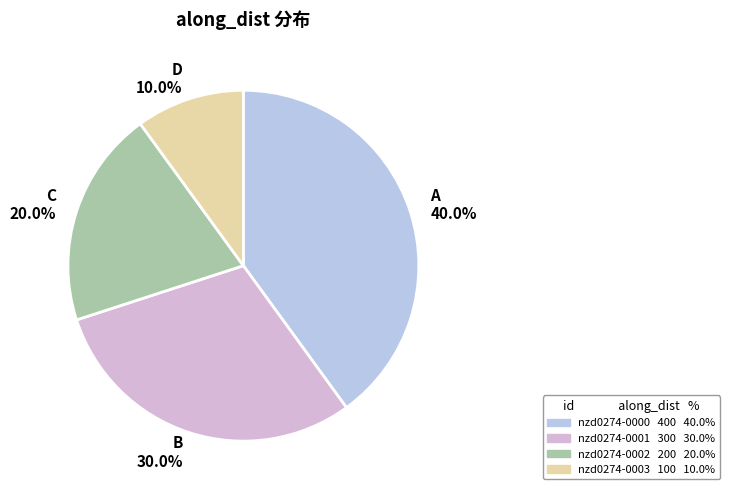

What percentage is NOT represented by A 40.0%?

60.0%